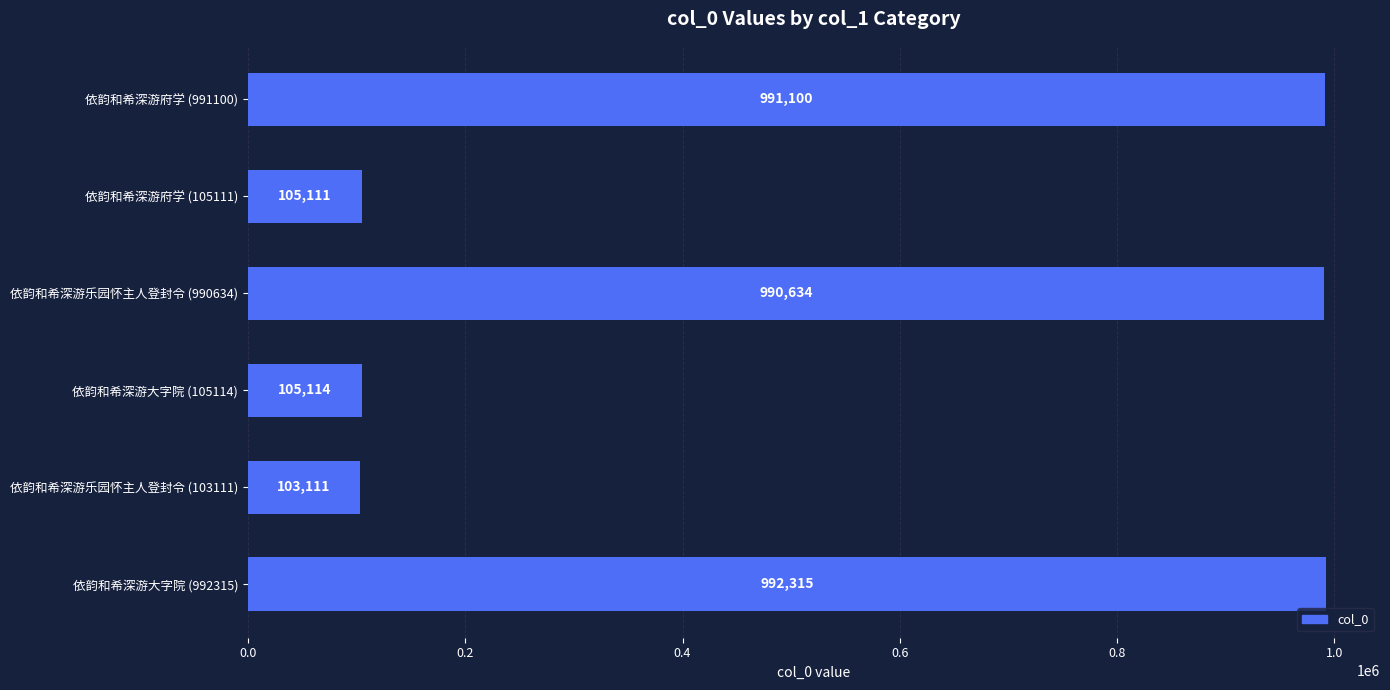

Reading bottom to top, extract all data points from this chart.

依韵和希深游大字院 (992315)=992315	依韵和希深游乐园怀主人登封令 (103111)=103111	依韵和希深游大字院 (105114)=105114	依韵和希深游乐园怀主人登封令 (990634)=990634	依韵和希深游府学 (105111)=105111	依韵和希深游府学 (991100)=991100